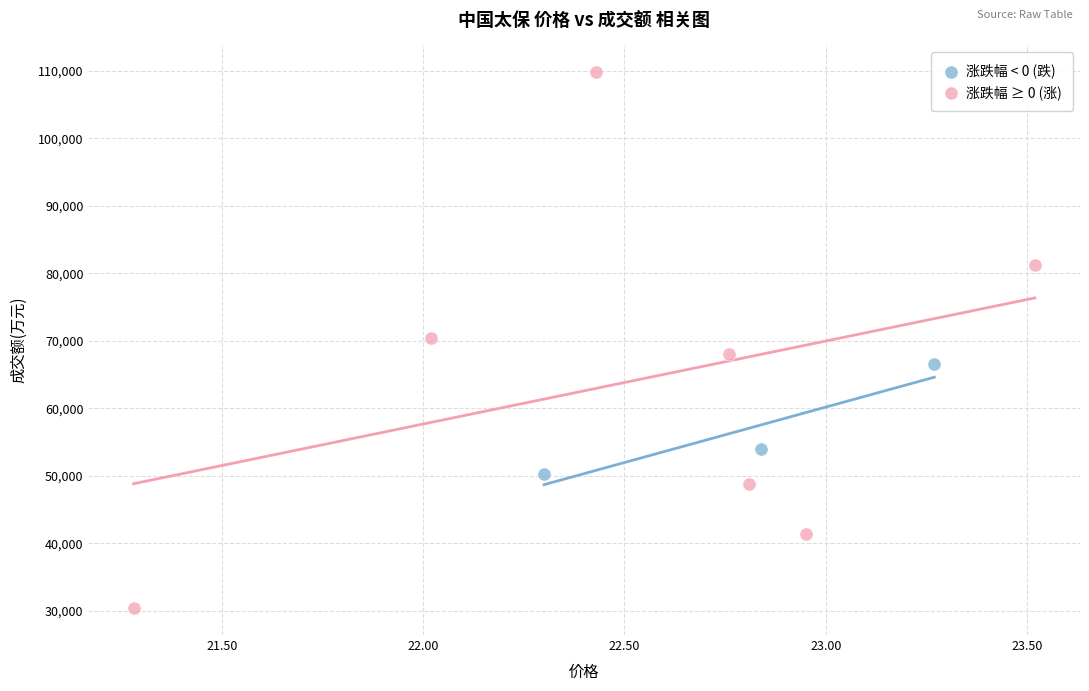

Which series has the widest spread of Y values?

涨跌幅 ≥ 0 (涨)